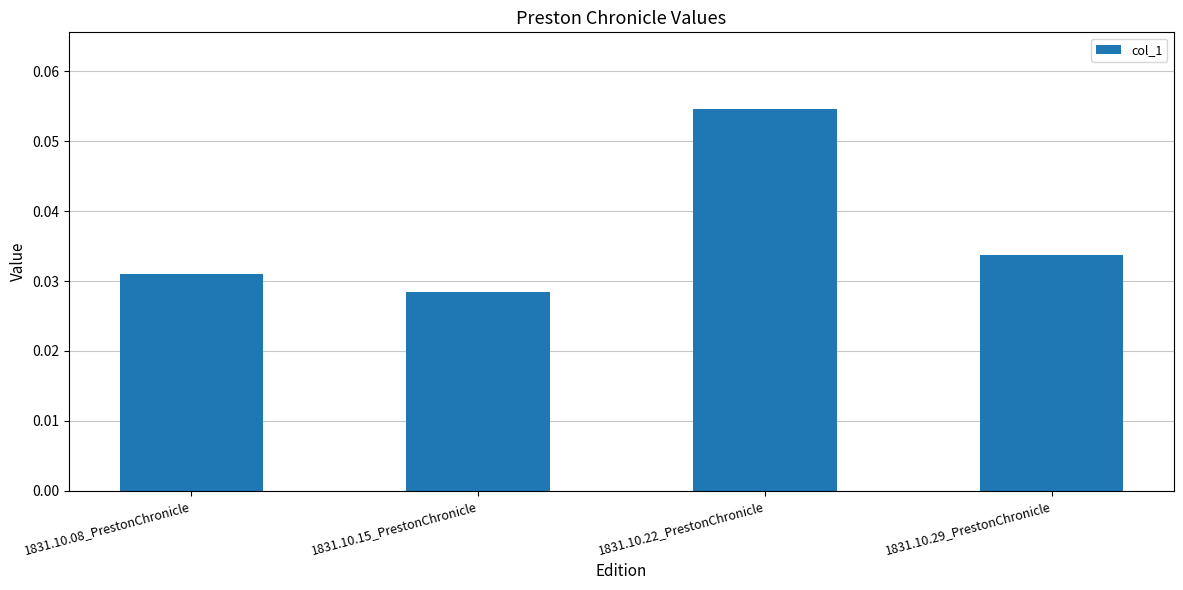

How many categories are shown in the chart?

4